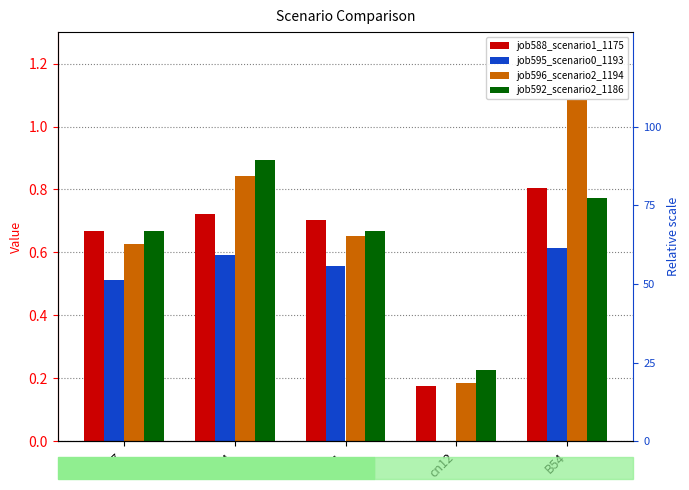

Is it true that job588_scenario1_1175 equals 0.2 at cn12?

True